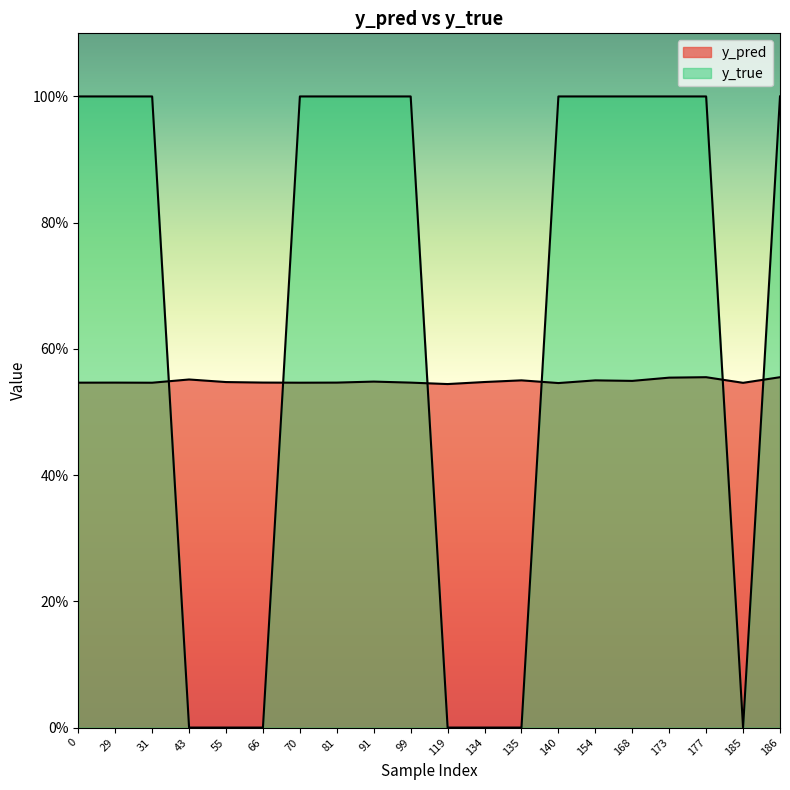

Which series changed the most between 135 and 154?

y_true